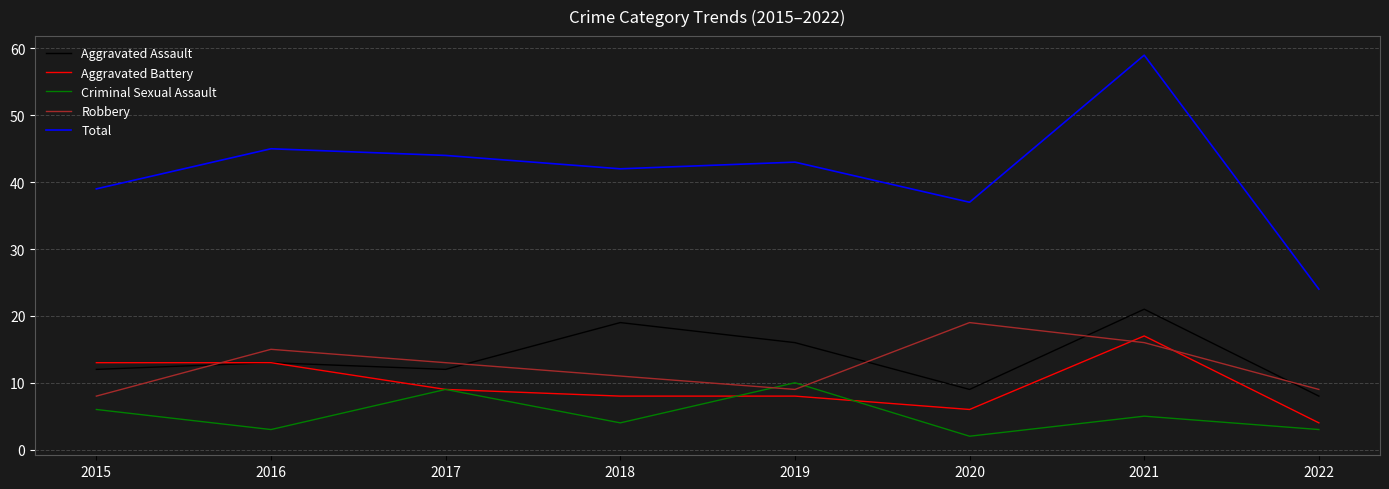

The value of Robbery at 2022 is 3. True or false?

False